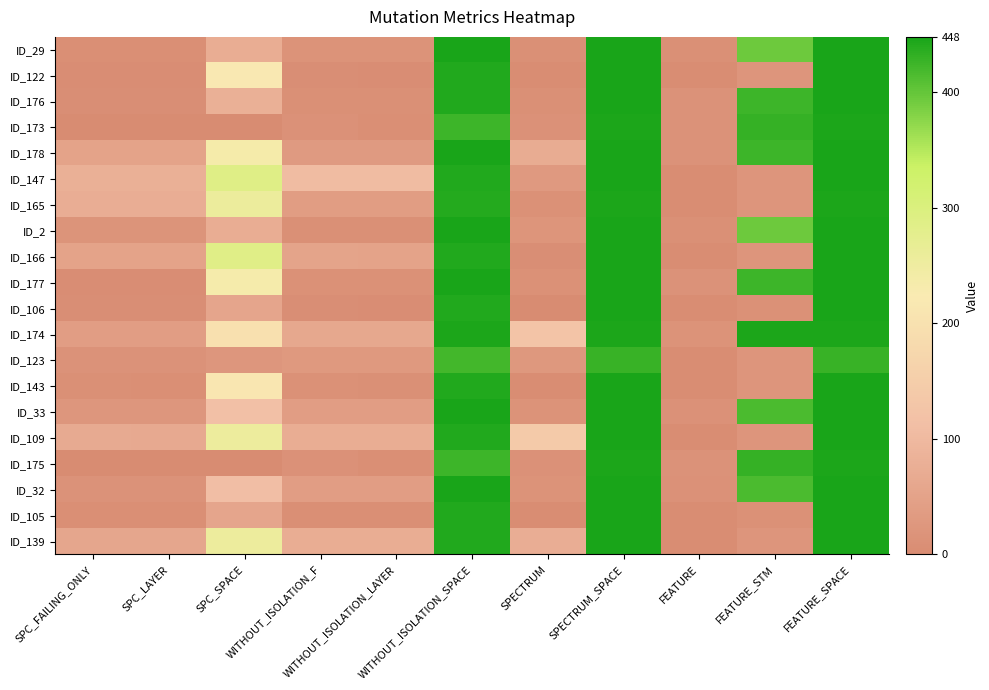

How many series are shown in this chart?

20